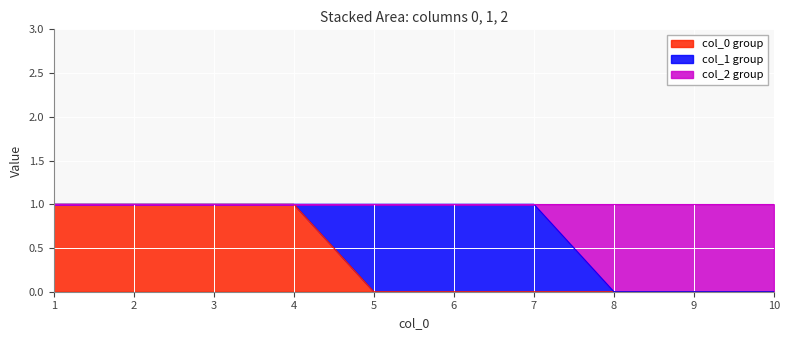

True or false: 2 and 0 intersect in this chart.

False